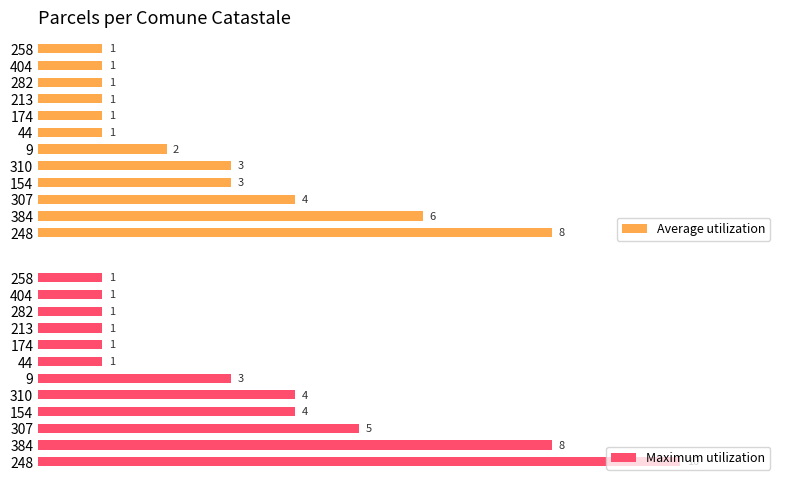

Which series has the largest range (max minus min)?

Maximum utilization